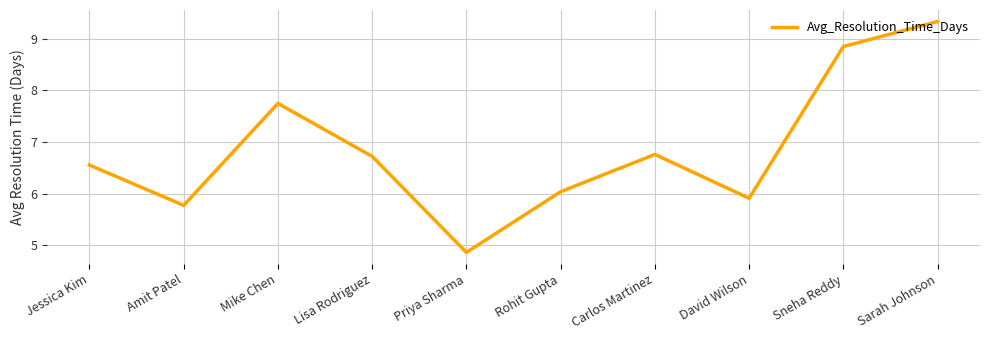

What is the maximum value shown in the chart?

9.3